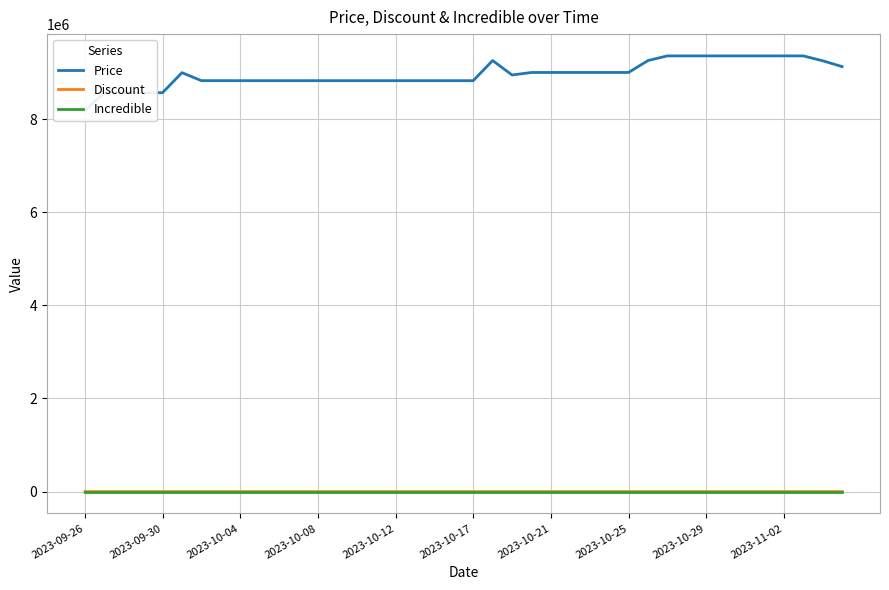

The value of Incredible at 2023-10-21 is 0. True or false?

True